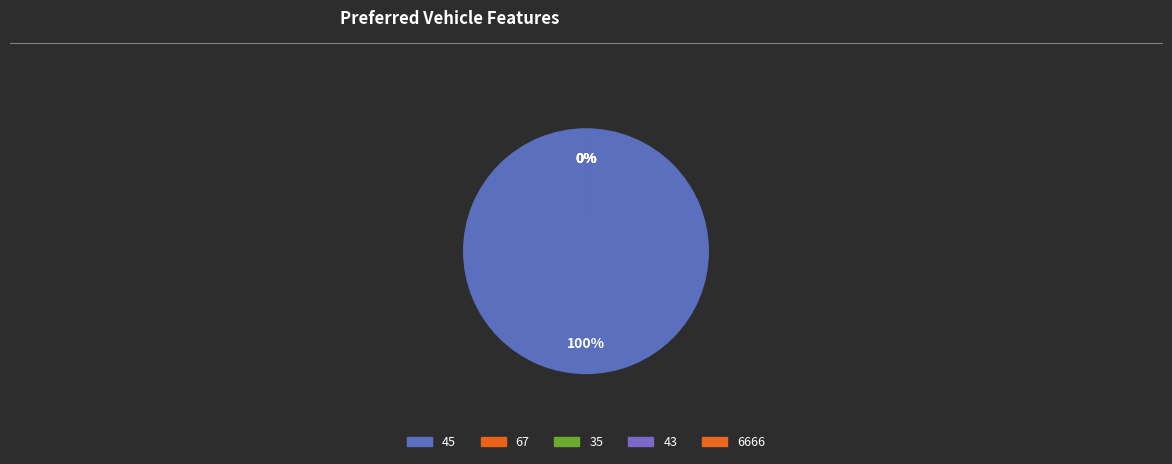

Count the number of slices in the pie.

5